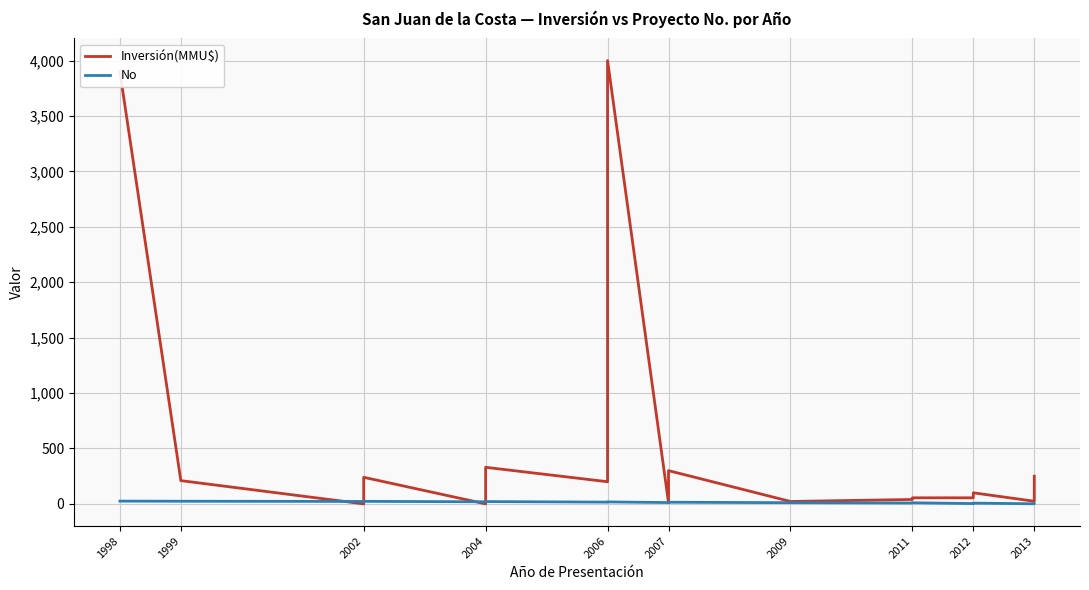

Which series ends up on top after the final intersection of Inversión(MMU$) and No?

Inversión(MMU$)